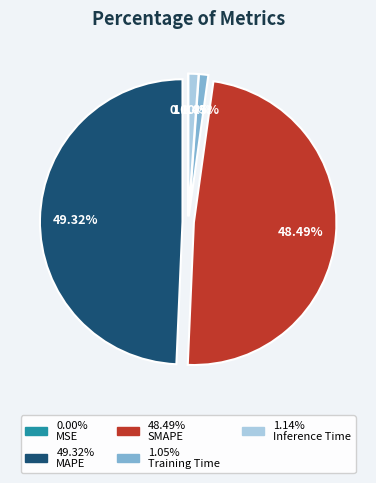

Is there any slice that represents more than half of the pie?

No